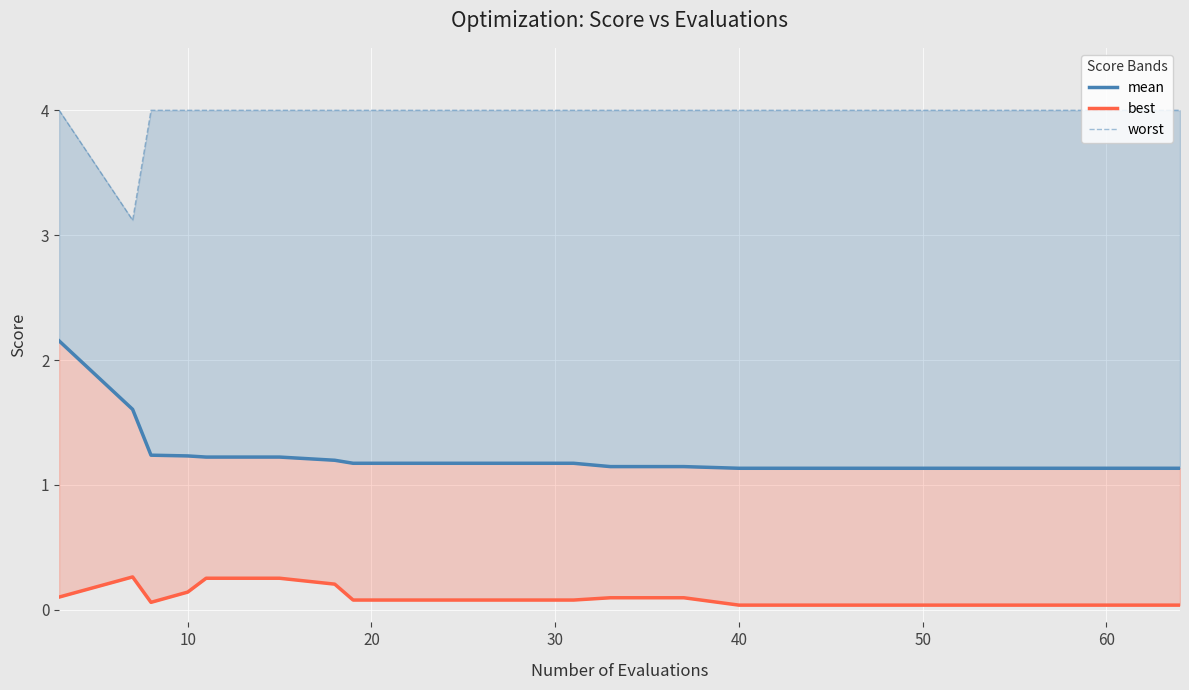

True or false: best and worst cross at least once.

False